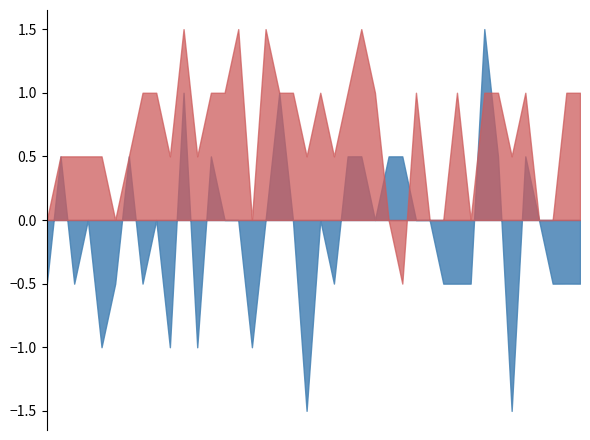

How many times do Py_ID - y_ID and Px_ID - x_ID cross each other?

10